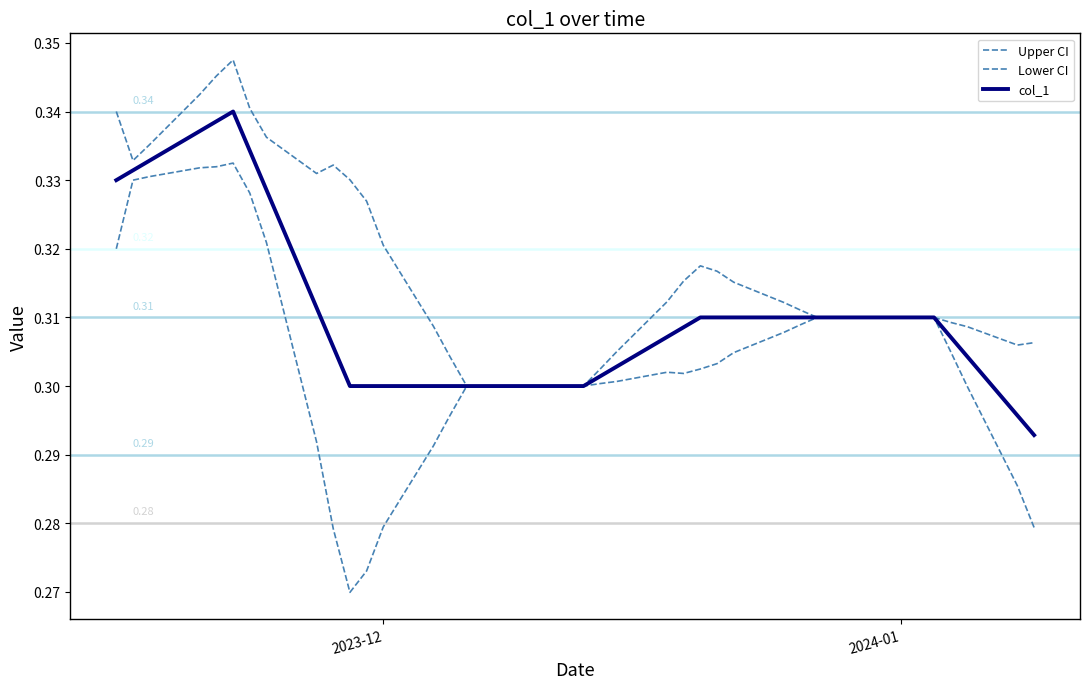

List the series in order of their overall mean, highest first.

Upper CI, col_1, Lower CI